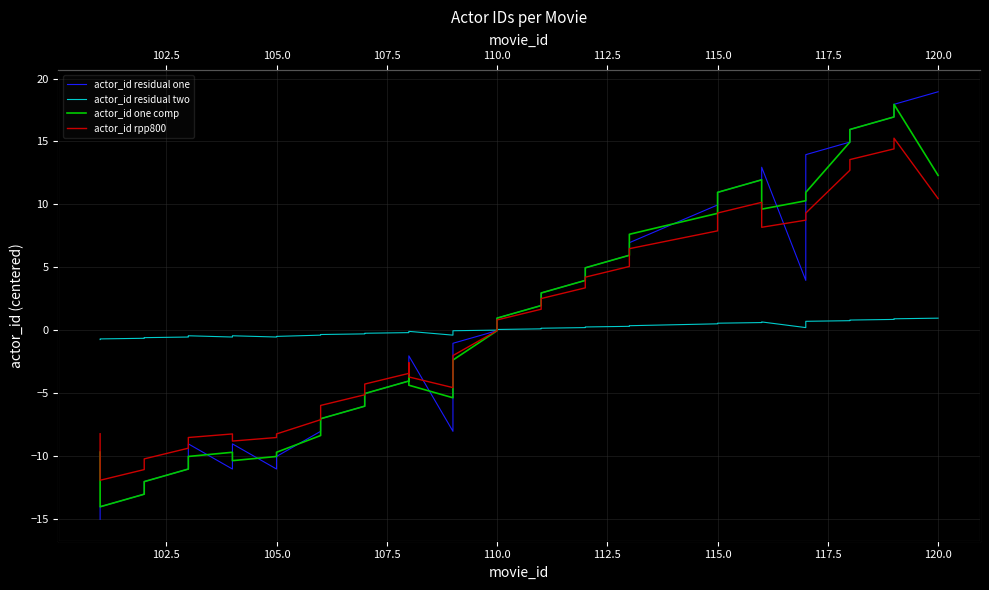

How many data points in actor_id residual two are less than 0?

22